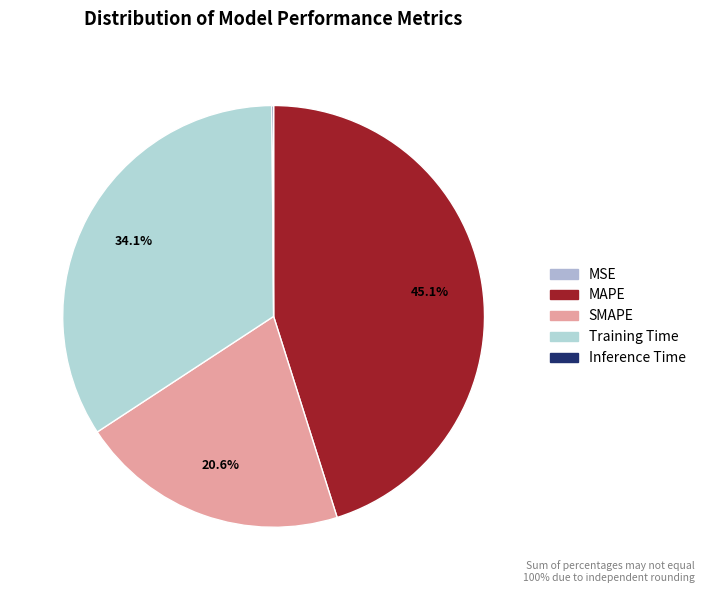

The SMAPE slice represents 21% of the pie. True or false?

True